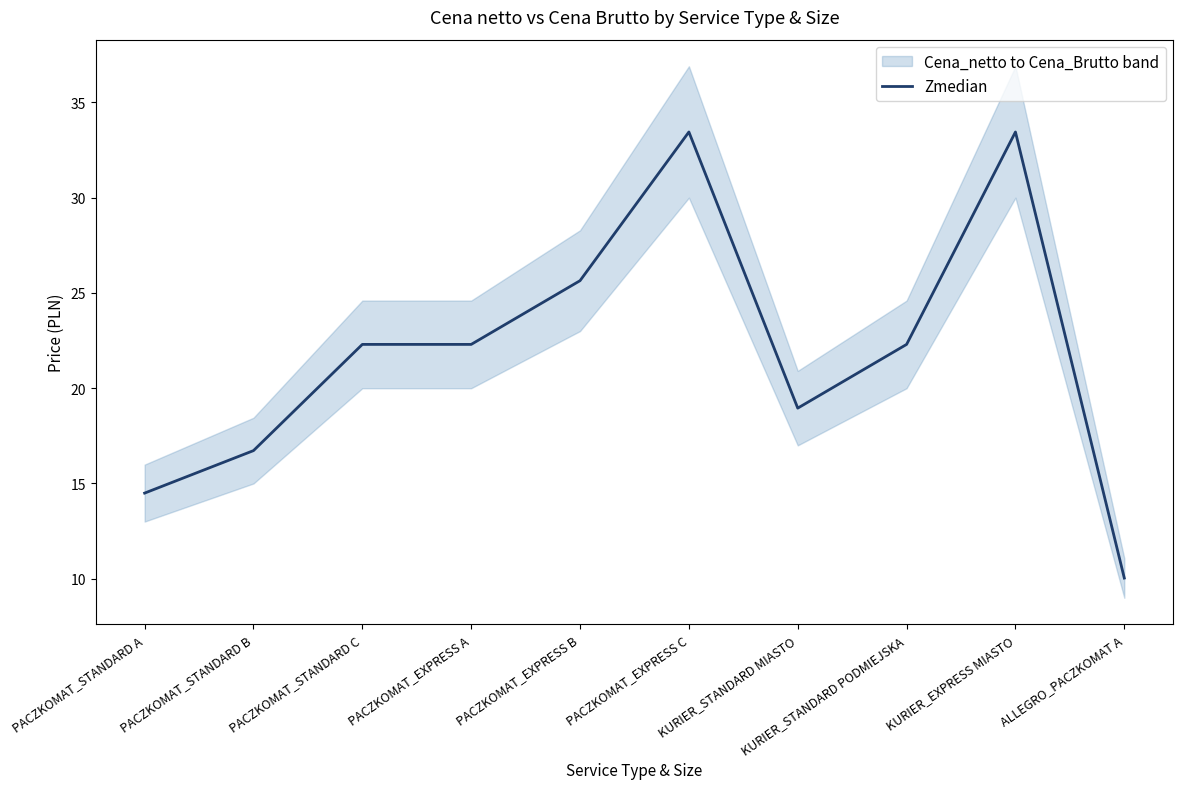

What position from the left is PACZKOMAT_EXPRESS A?

4